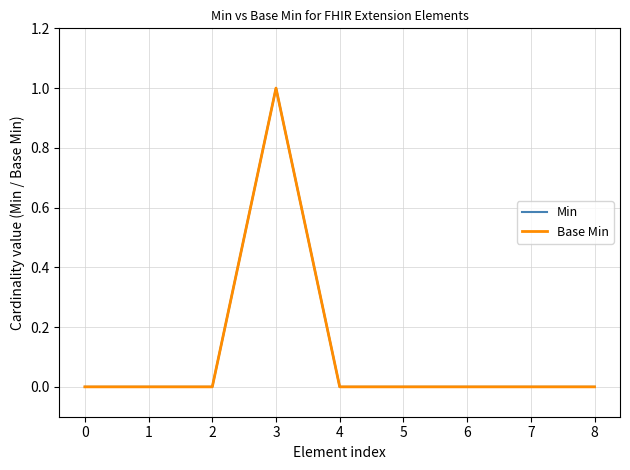

In Base Min, how many points are higher than both neighbors (excluding endpoints)?

1